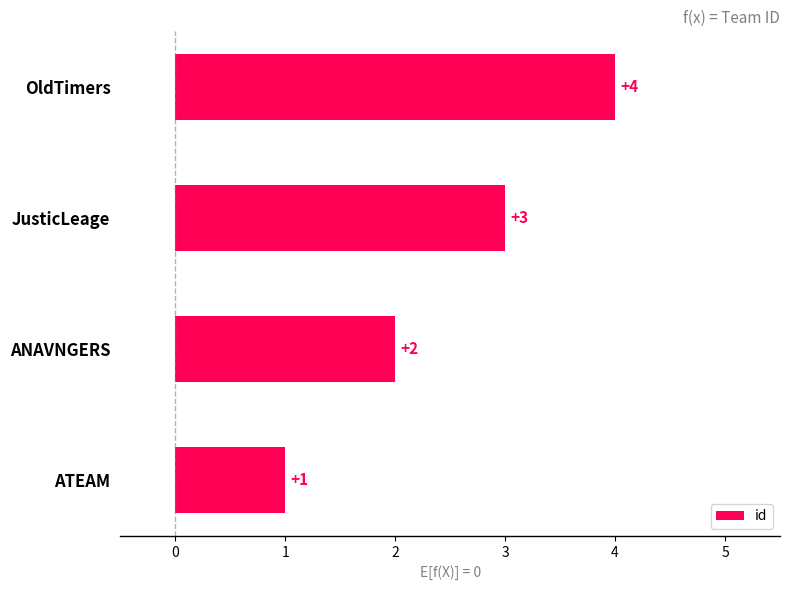

How many values are between 2 and 4?

3